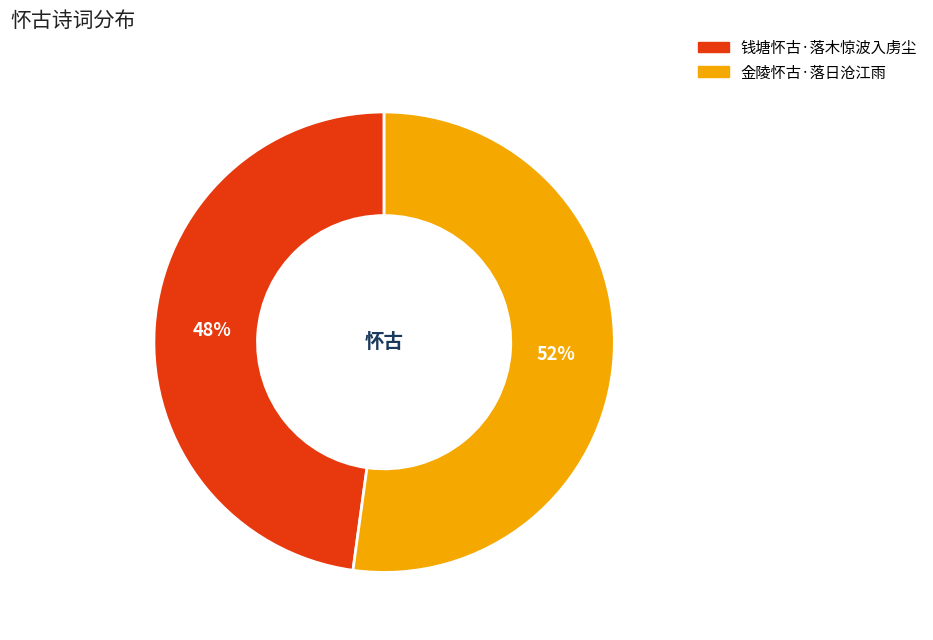

To the nearest percent, what is the combined percentage of 金陵怀古·落日沧江雨 and 钱塘怀古·落木惊波入虏尘?

100%